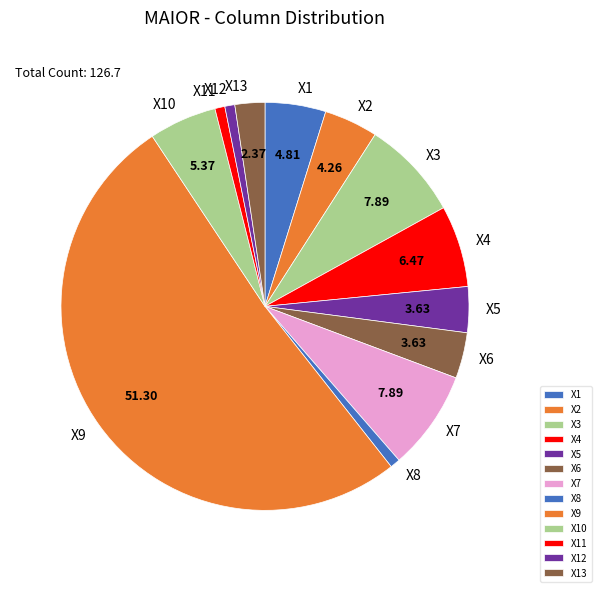

Approximately how many times larger is the value at X6 compared to X11?

4.6